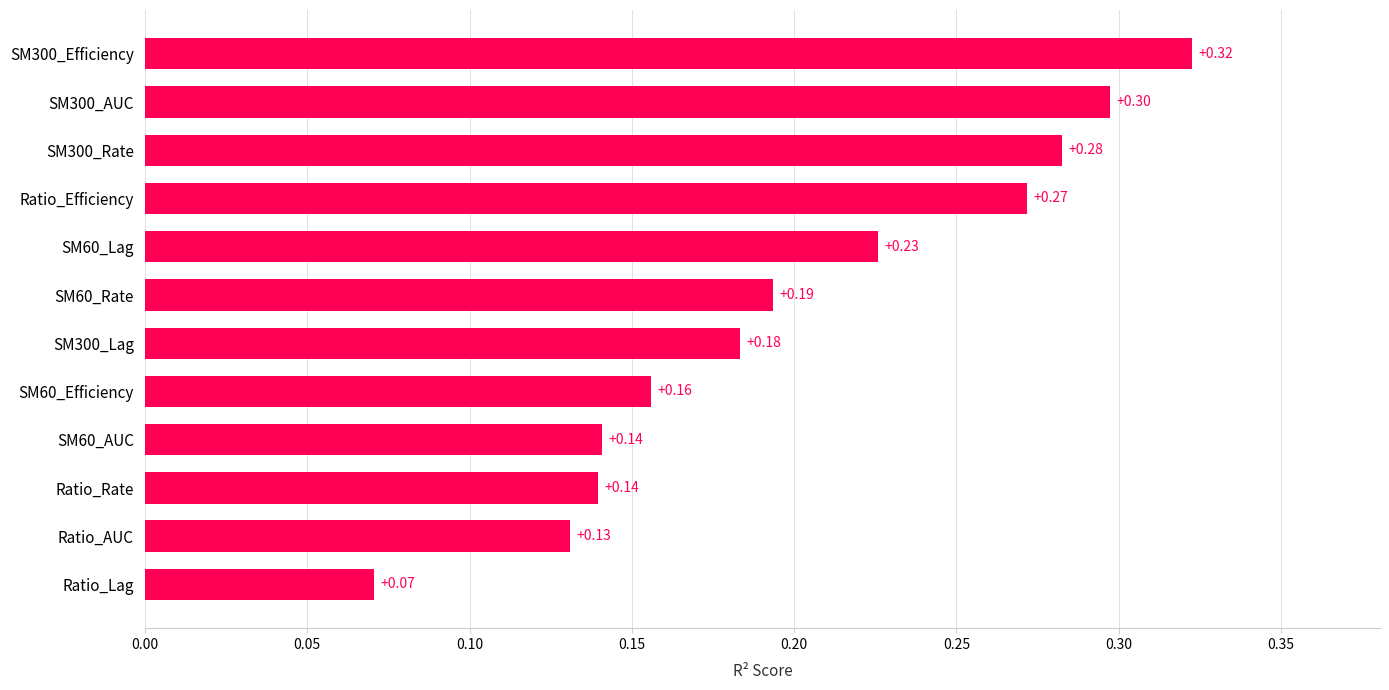

What is the change in value from SM60_AUC to SM300_Efficiency?

+0.2